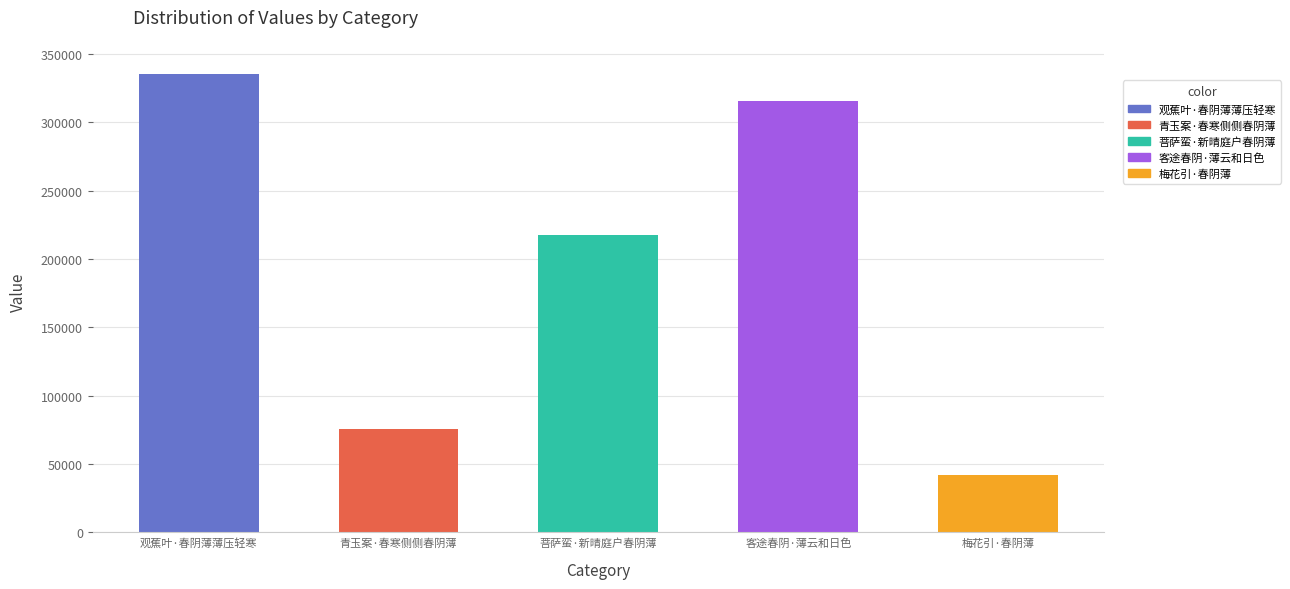

What is the sum of all values?

985588